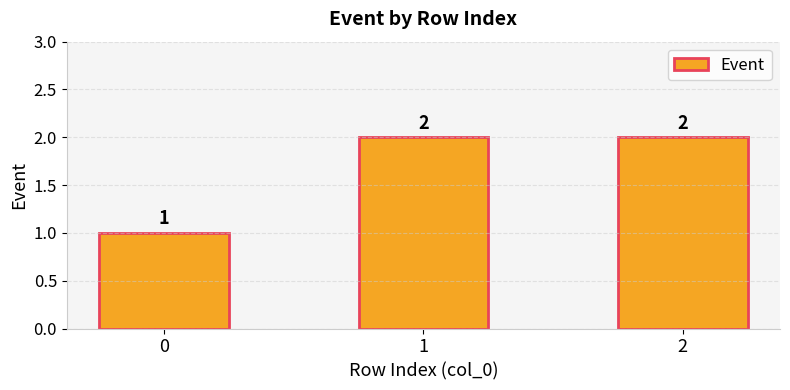

Approximately how many times larger is the value at 1 compared to 0?

2.0